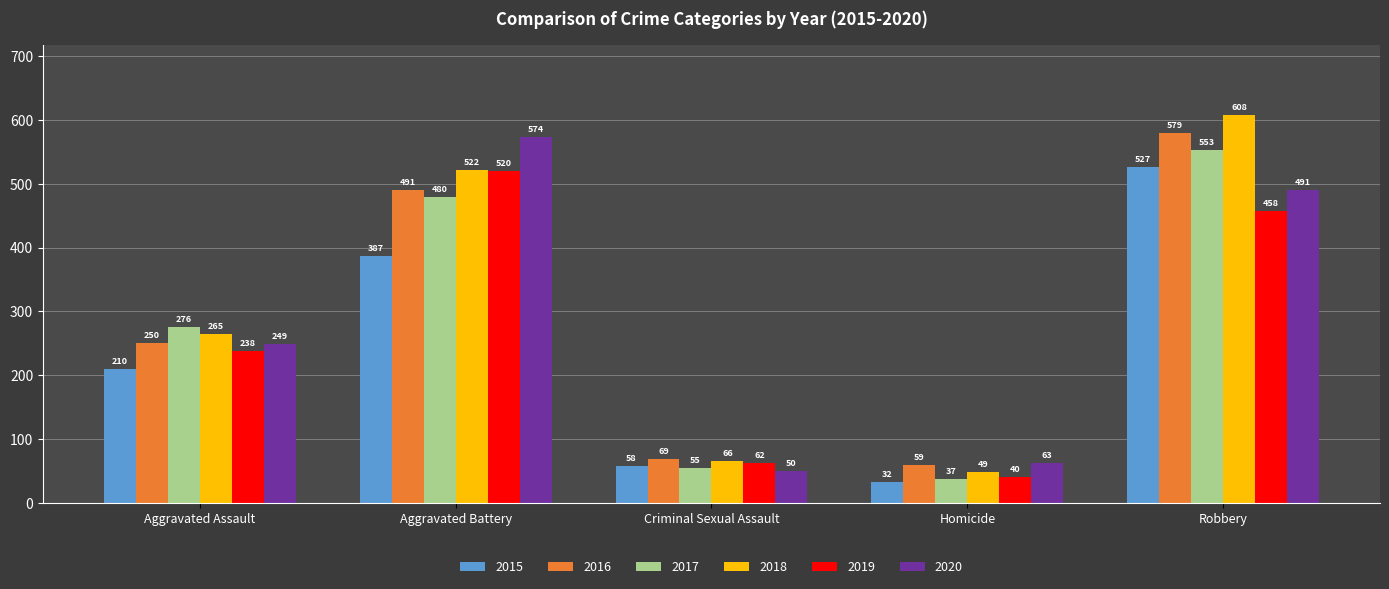

What is the value of the 2017 bar at the 3rd from the left?

55